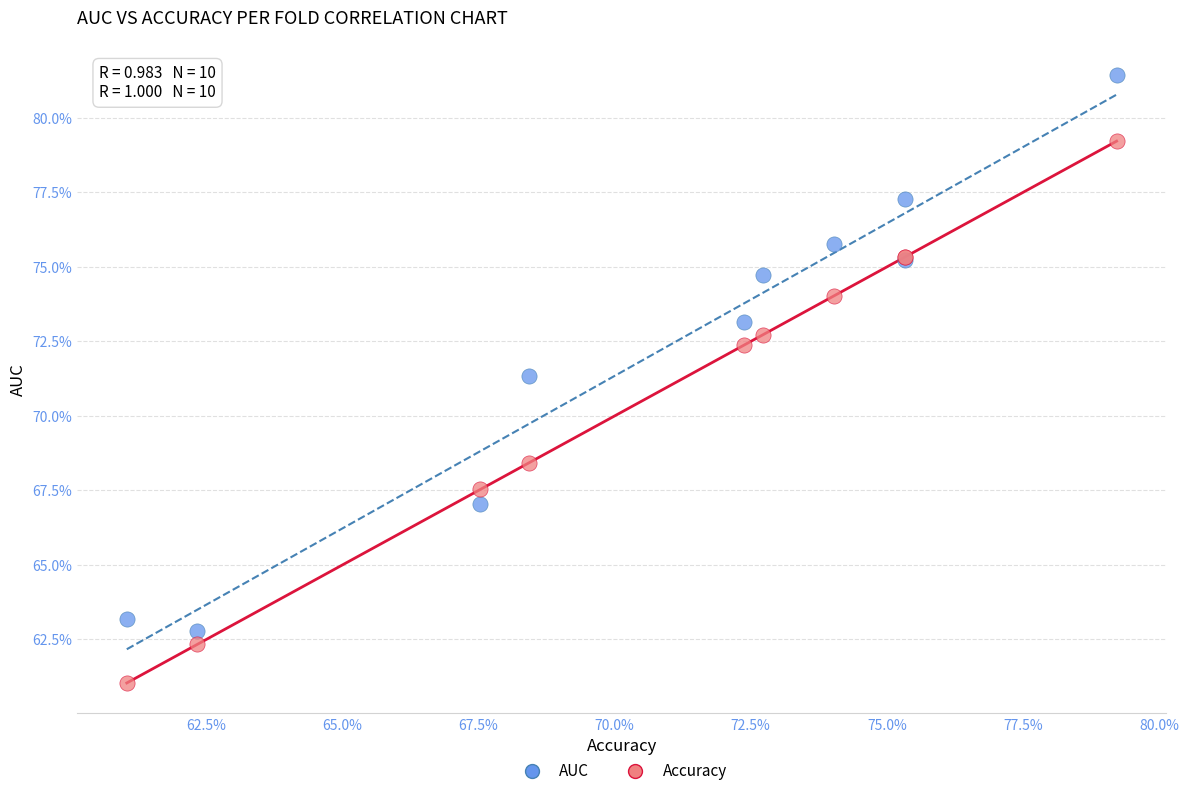

What are all the series names shown in the legend?

AUC, Accuracy